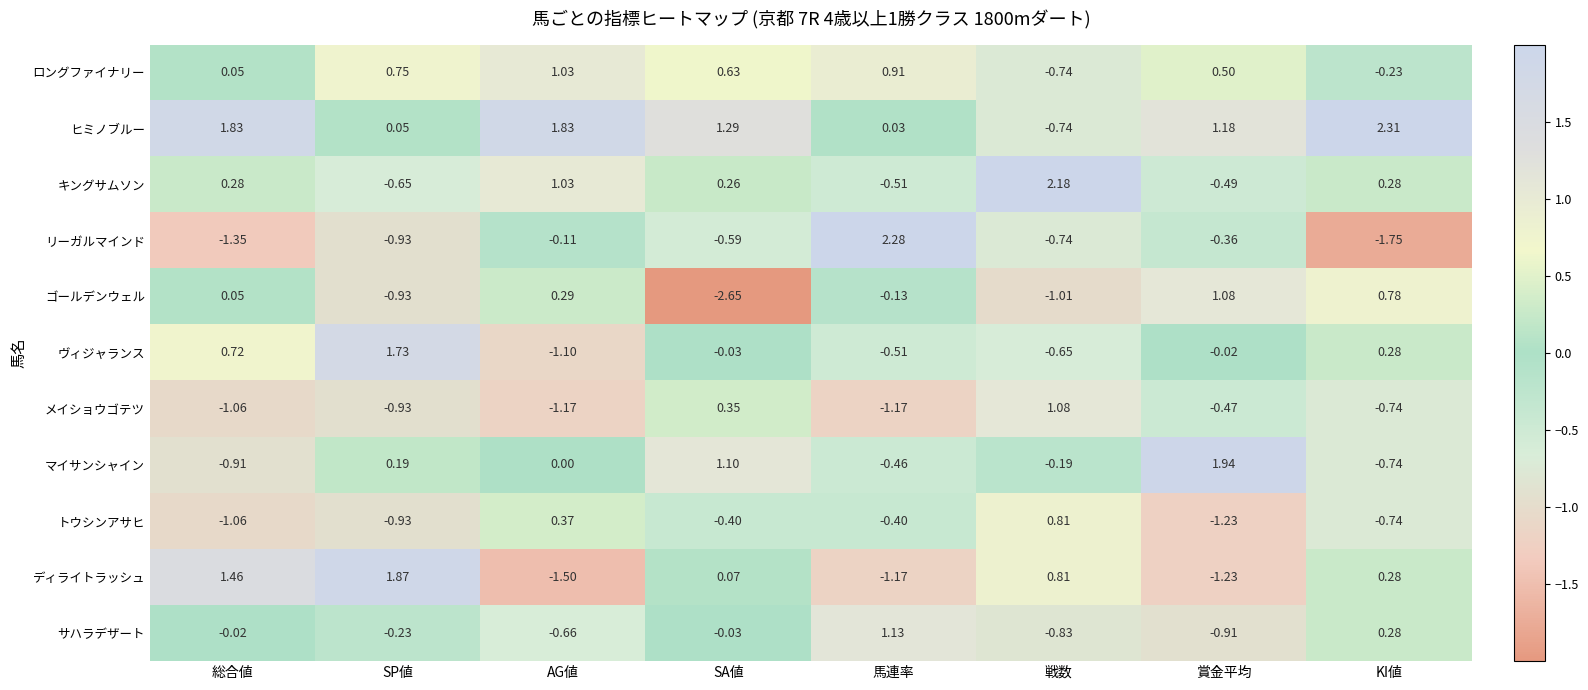

How many categories are shown in the chart?

8